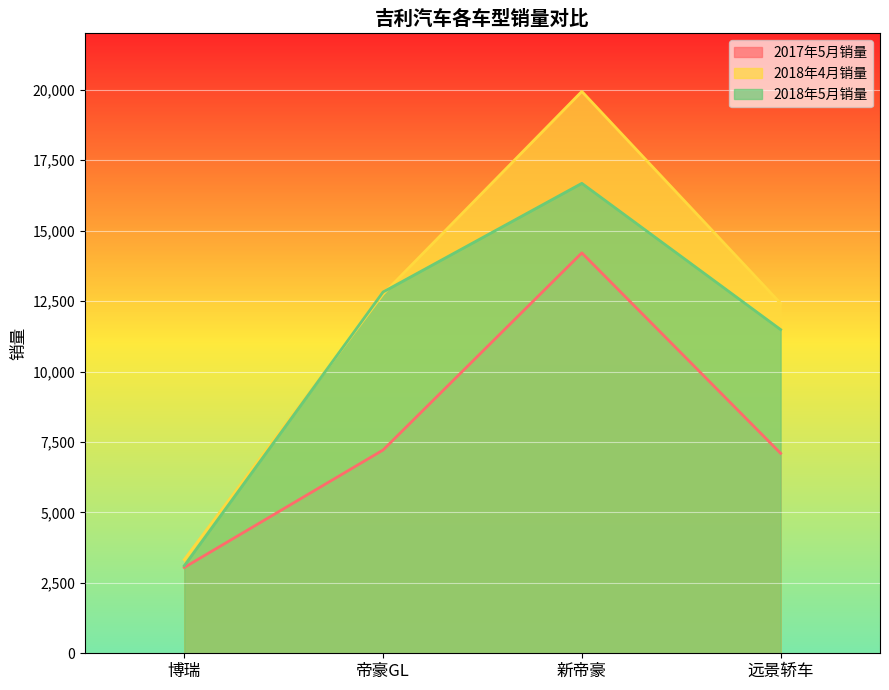

Where do 2018年5月销量 and 2018年4月销量 first cross each other?

博瑞 and 帝豪GL